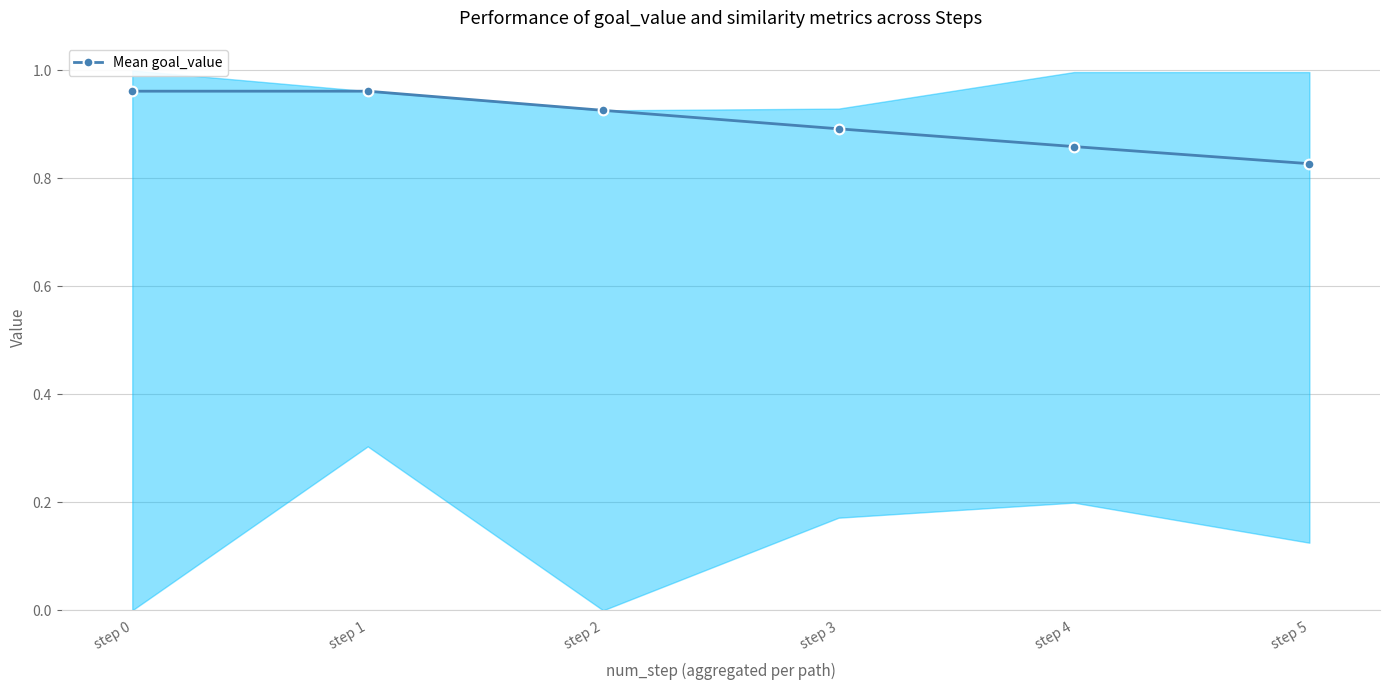

Is it true that the value at step 4 is 1.2?

False